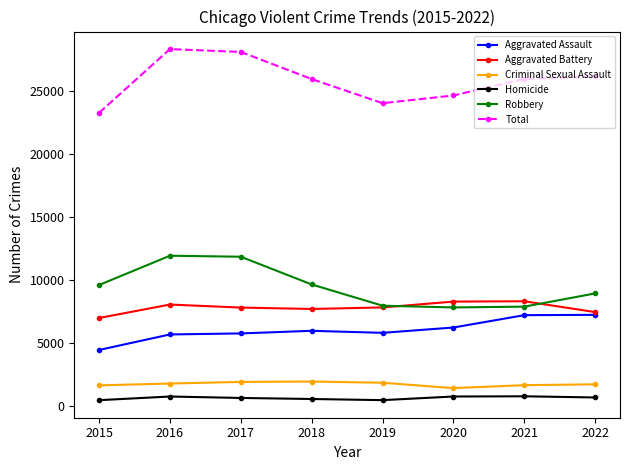

What is the value of the Aggravated Assault point at the 1st from the left?

4480